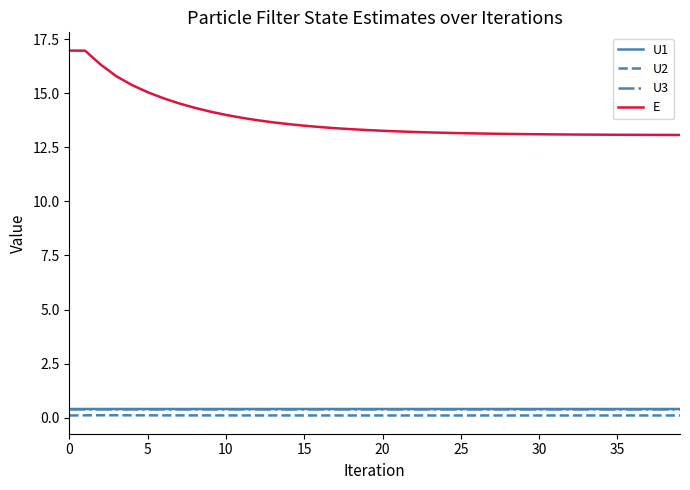

What is the greatest value displayed?

17.0